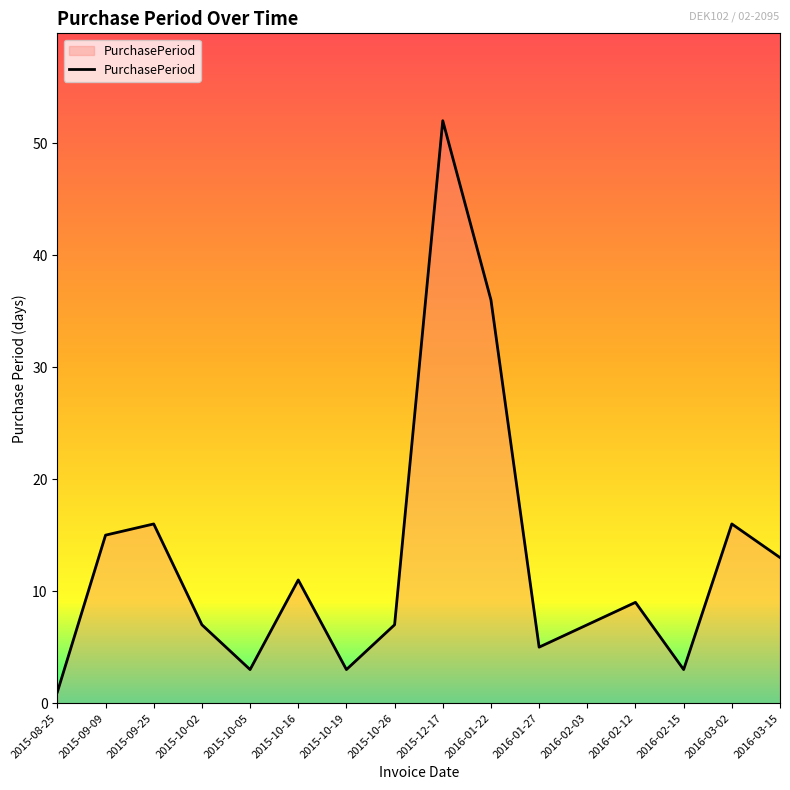

What is the sum of all values?

204